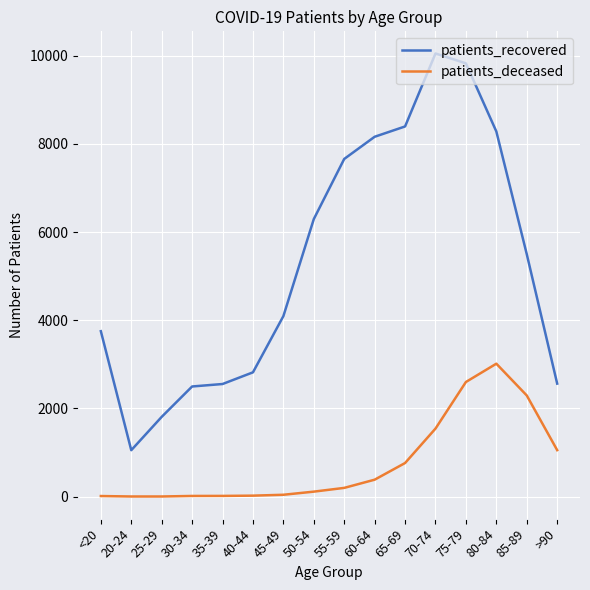

What is the highest value of the patients_deceased series?

3015